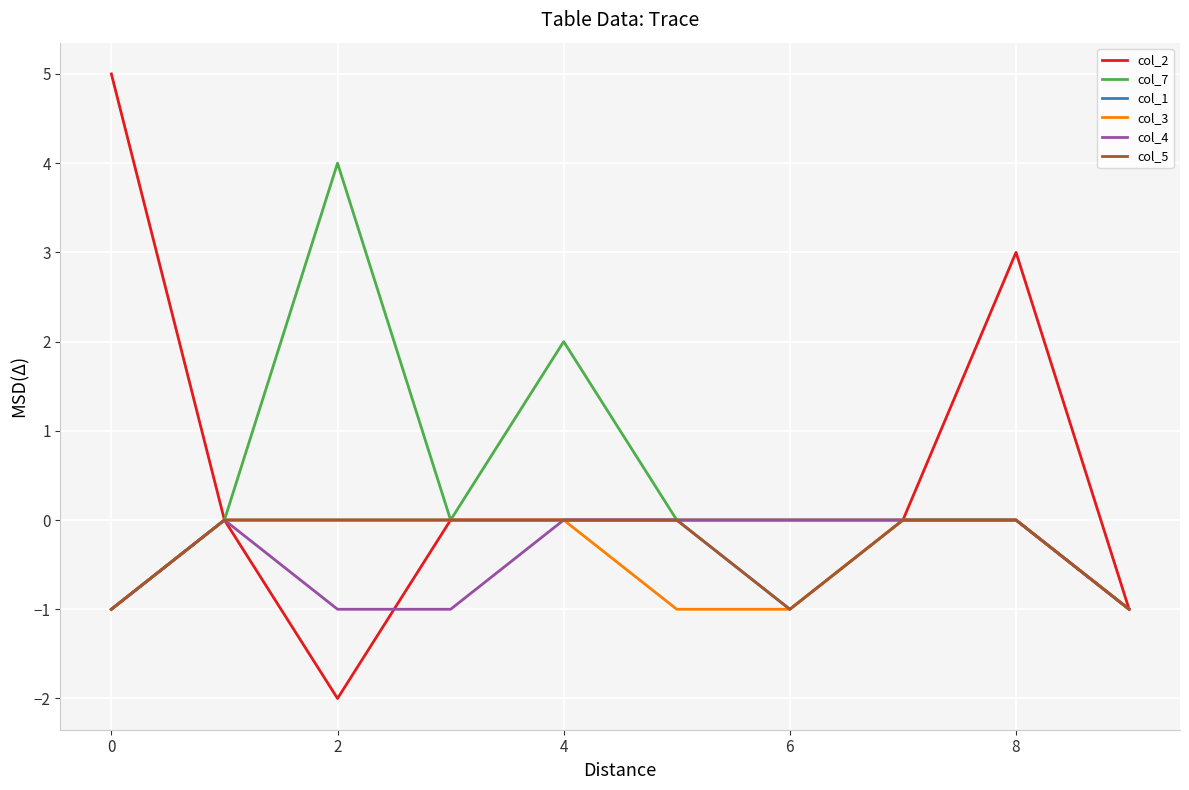

True or false: col_3 and col_1 cross at least once.

False